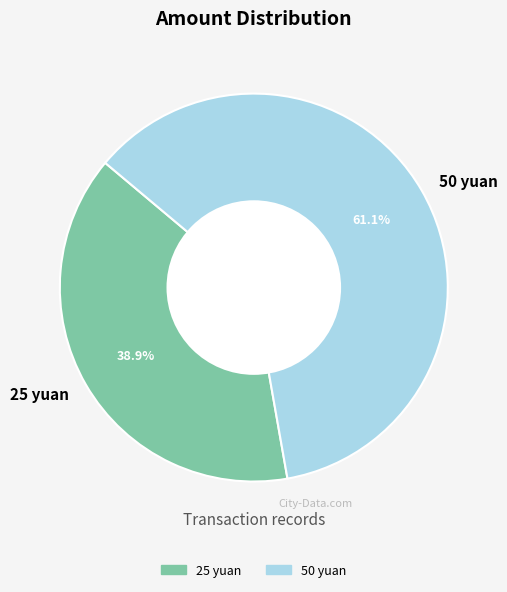

Is there a majority slice in this chart?

Yes